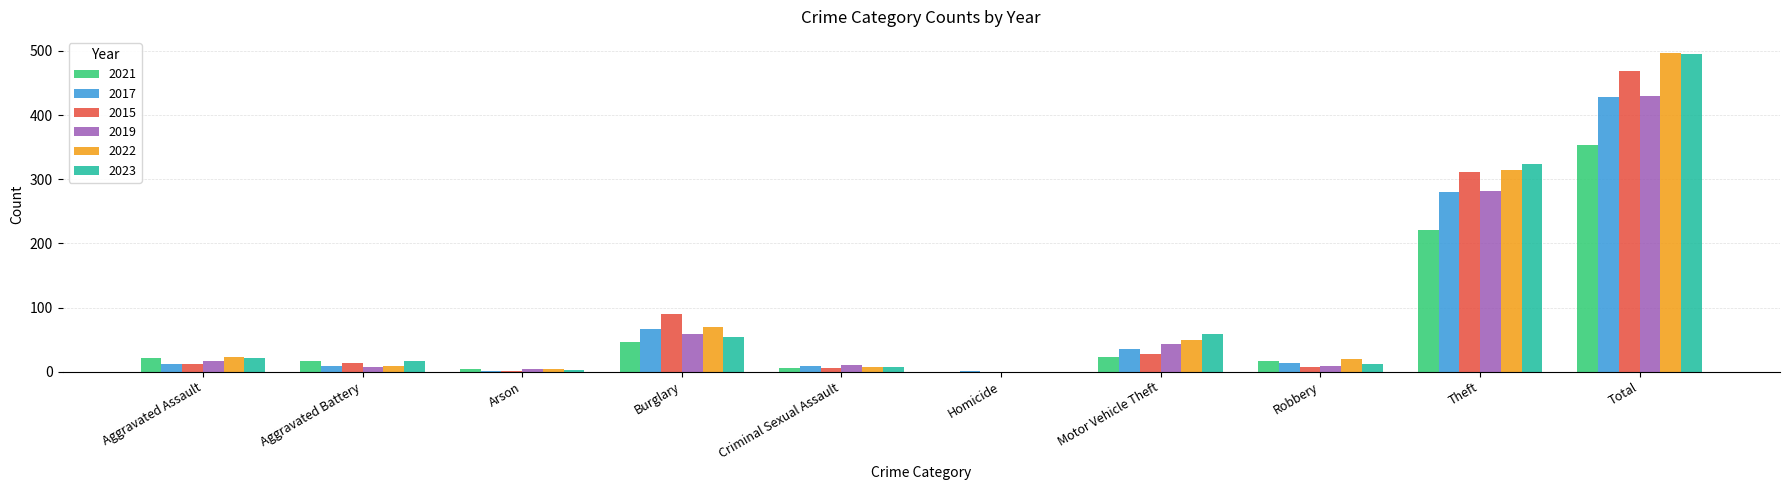

What is the approximate value of 2019 at Total, to the nearest 50?

450